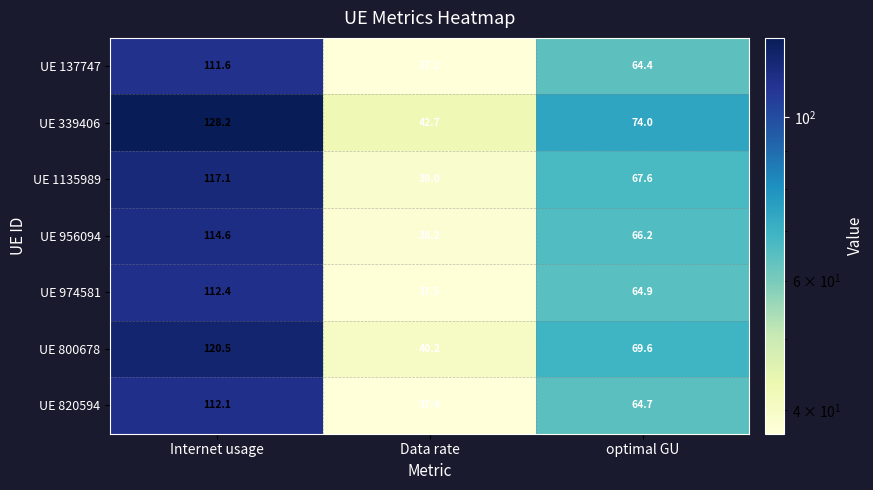

At how many categories does at least one series exceed 117?

1